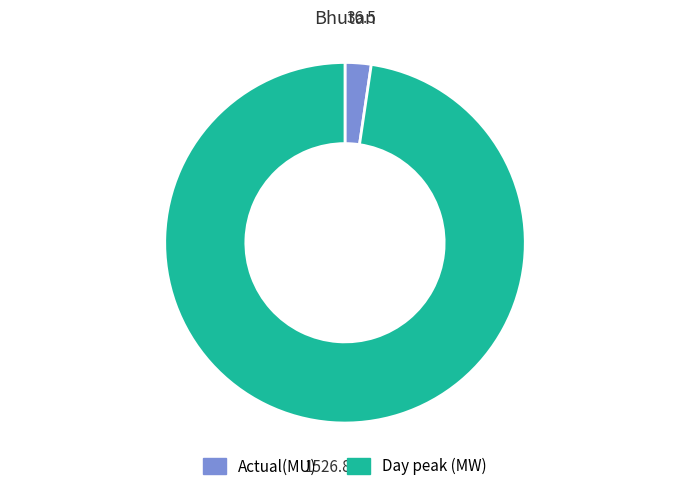

What is the ratio of the value at Day peak (MW) to the value at Actual(MU)?

41.8